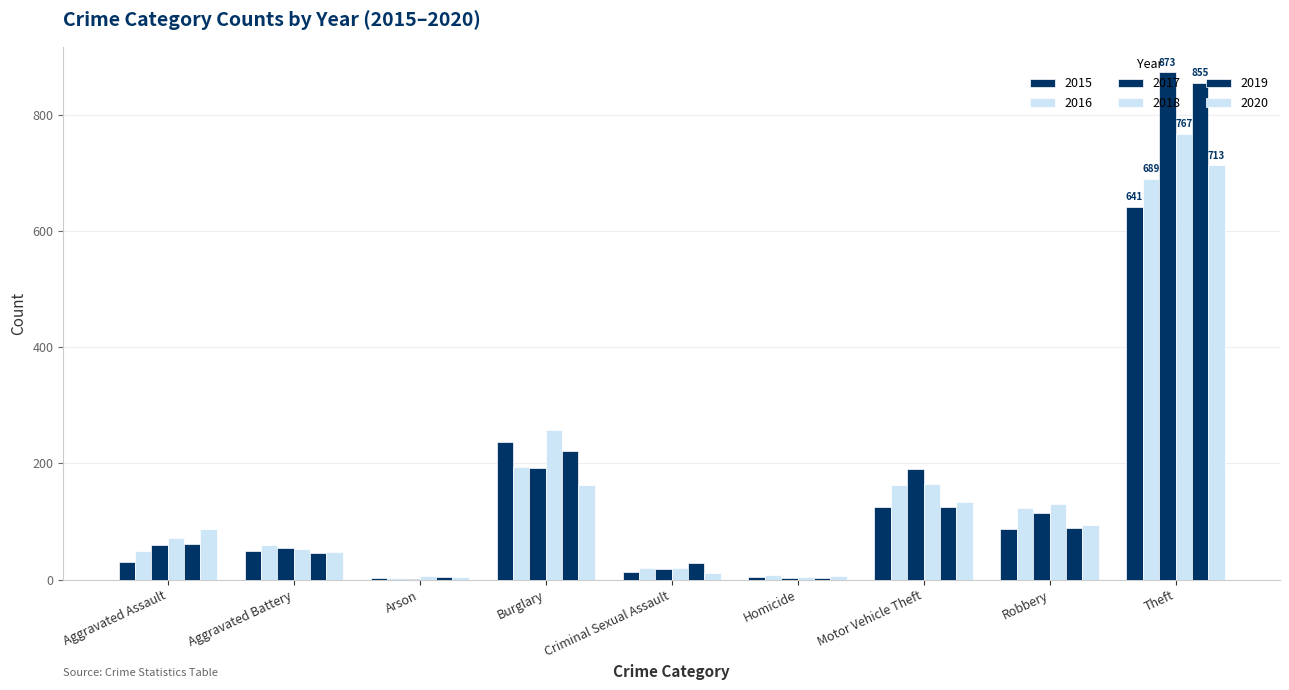

How many series are shown in this chart?

6